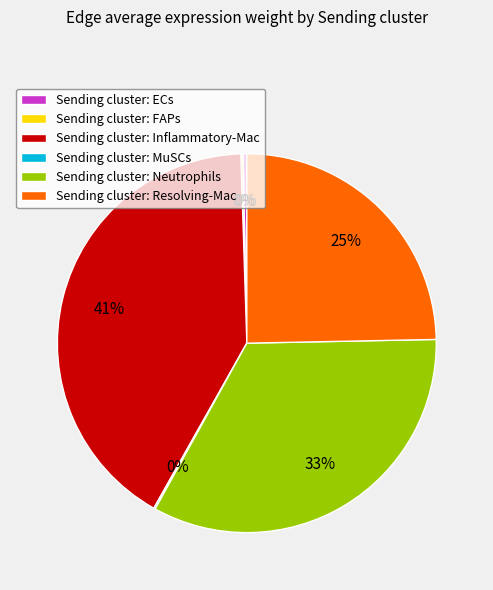

To the nearest percent, what is the difference between the largest and smallest slice percentages?

41%